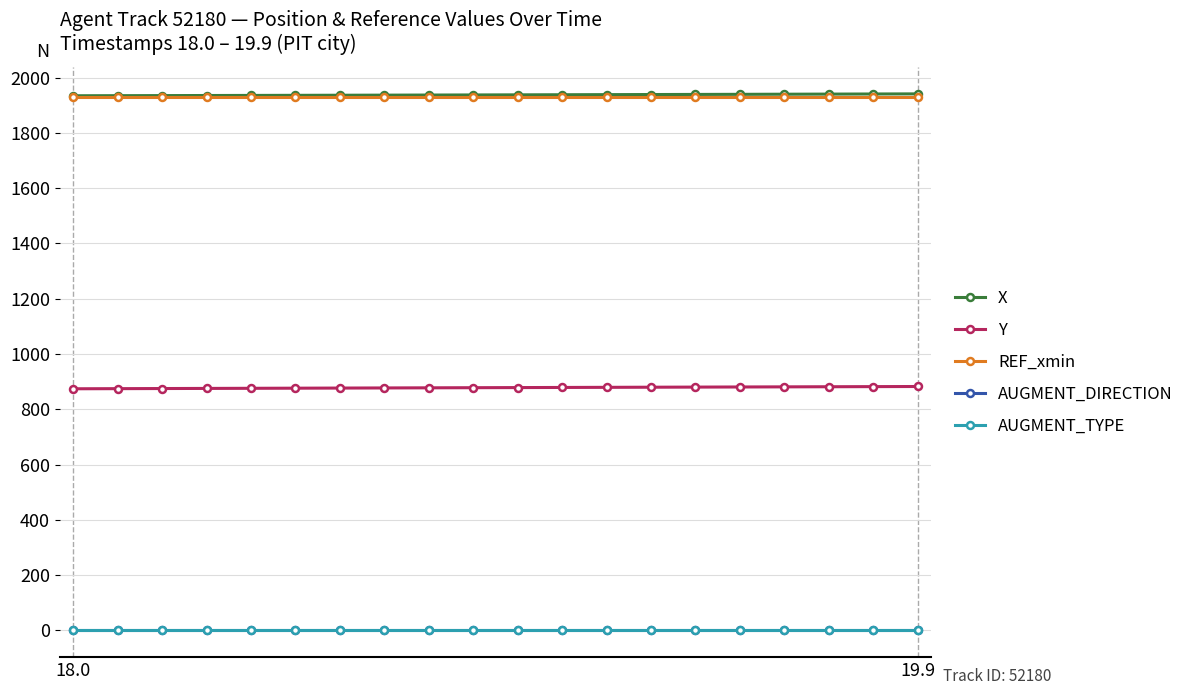

True or false: Y and AUGMENT_DIRECTION intersect in this chart.

False